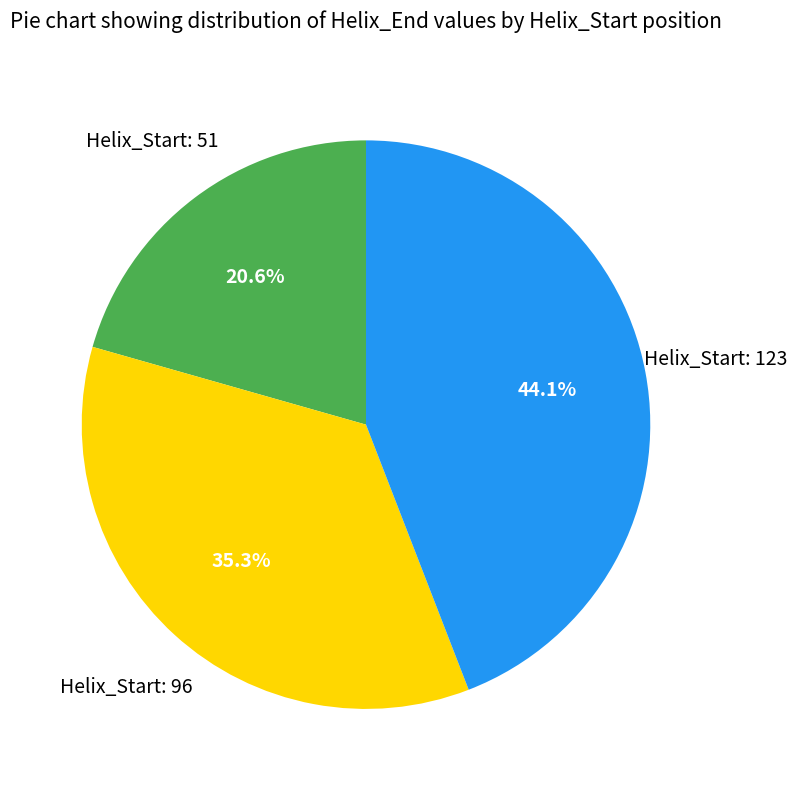

Does any single category account for the majority?

No